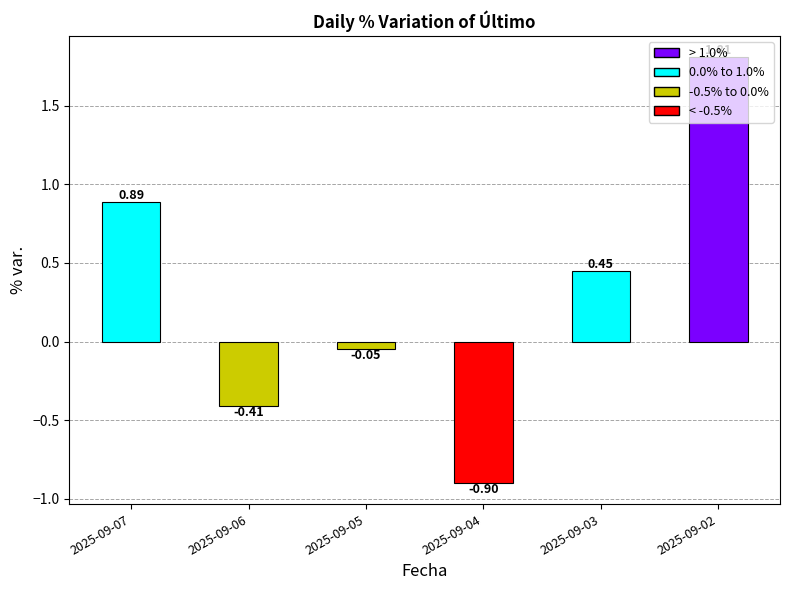

Does the chart contain stacked bars?

No